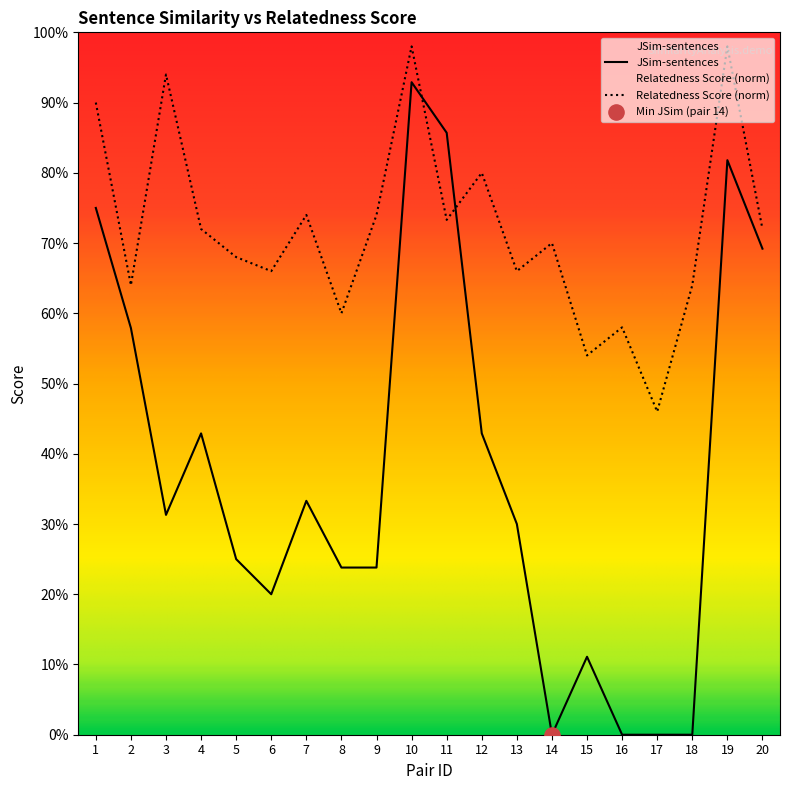

Which series reaches the minimum Y coordinate?

JSim-sentences